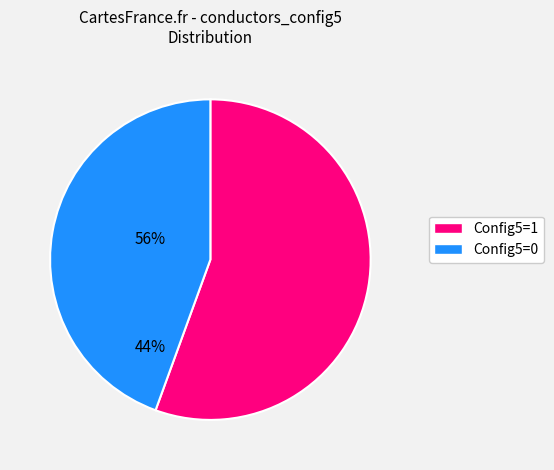

Is there a majority slice in this chart?

Yes